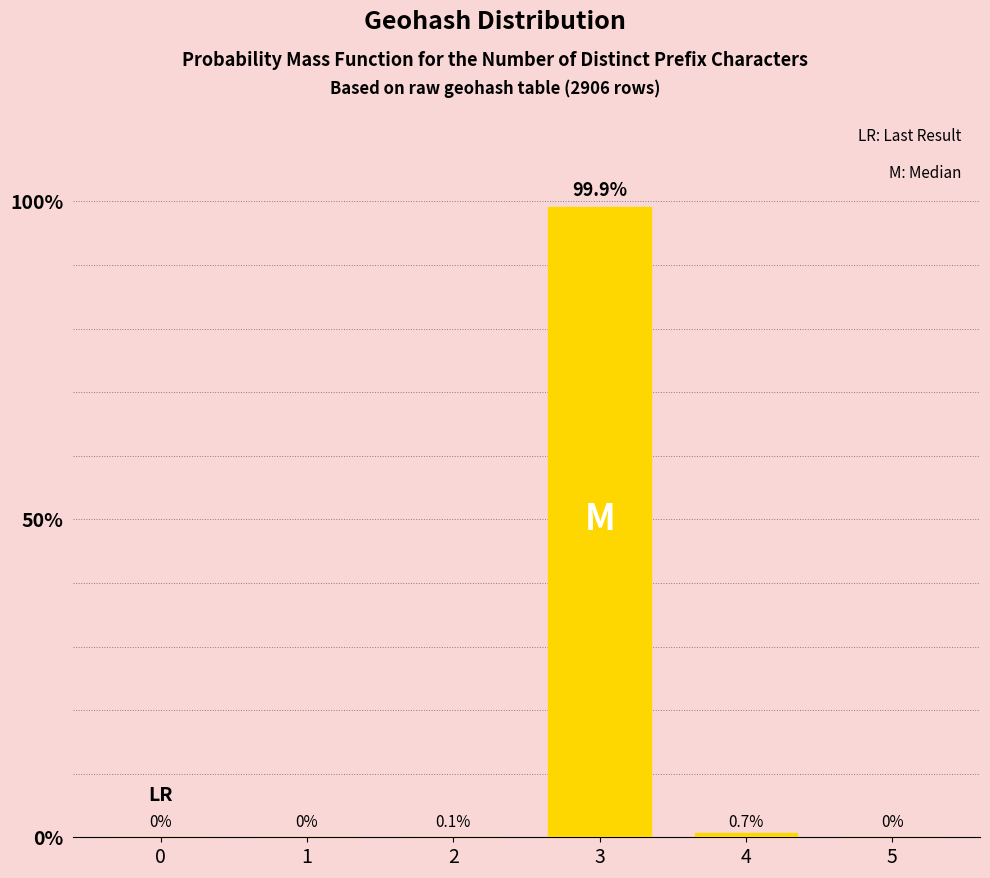

Are the bars horizontal?

No